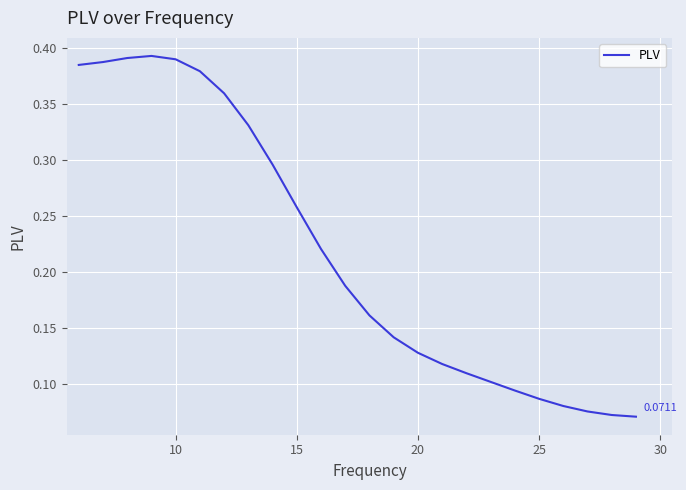

How many lines are shown in the chart?

1